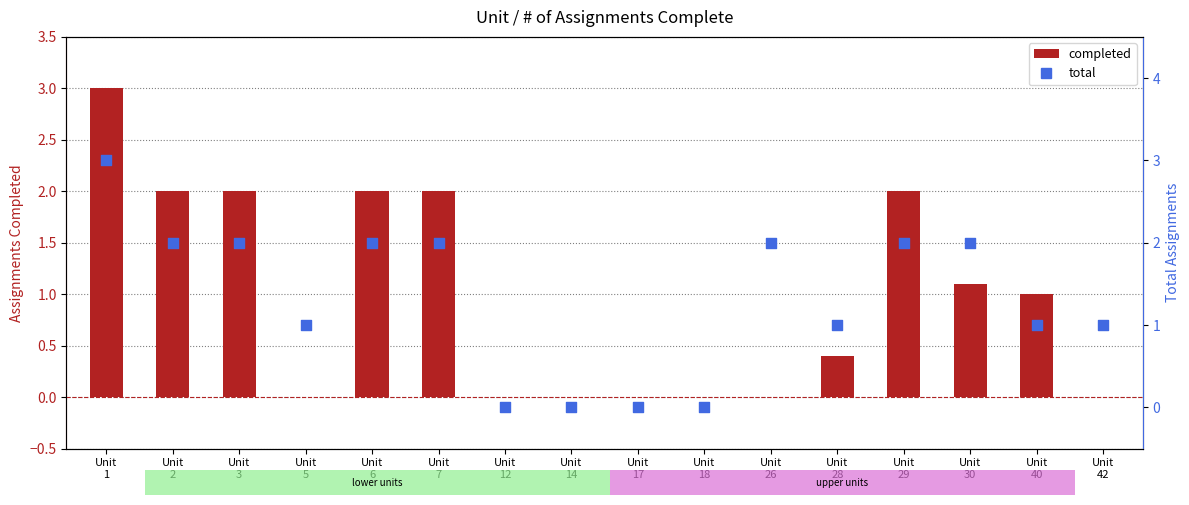

What are all the series names shown in the legend?

completed, total